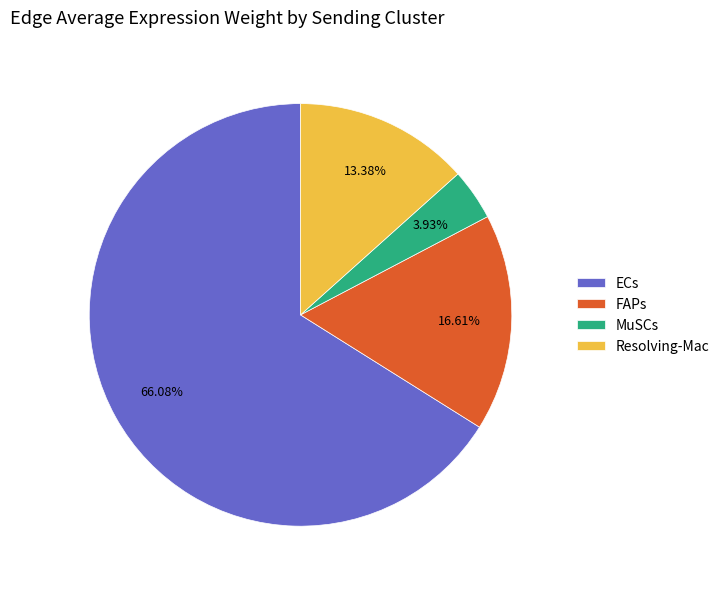

What percentage is the FAPs slice, to the nearest percent?

17%